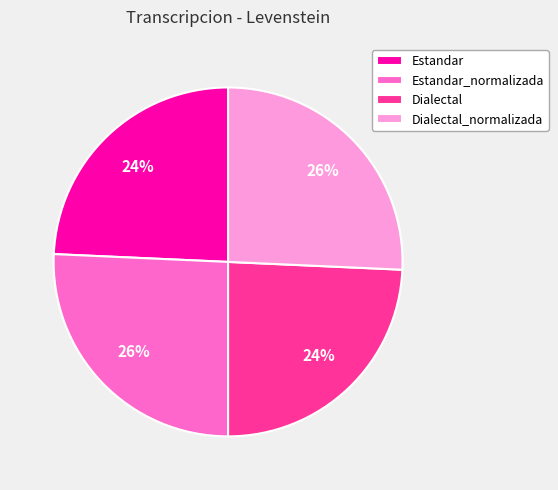

To the nearest percent, what portion does Estandar_normalizada represent?

26%